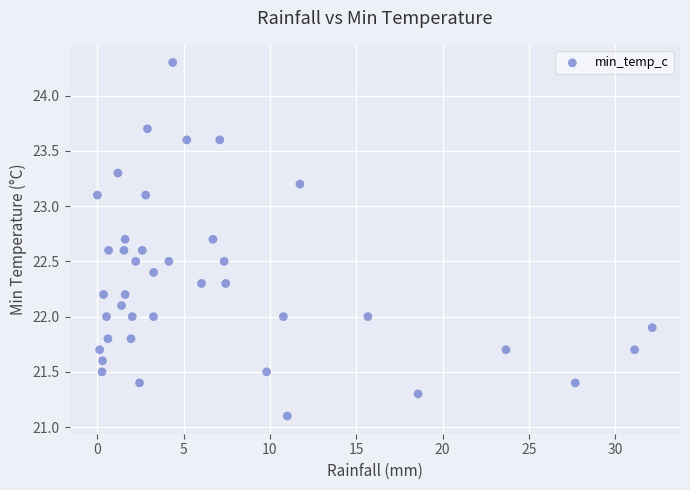

What is the range of Y values (max minus min)?

3.2